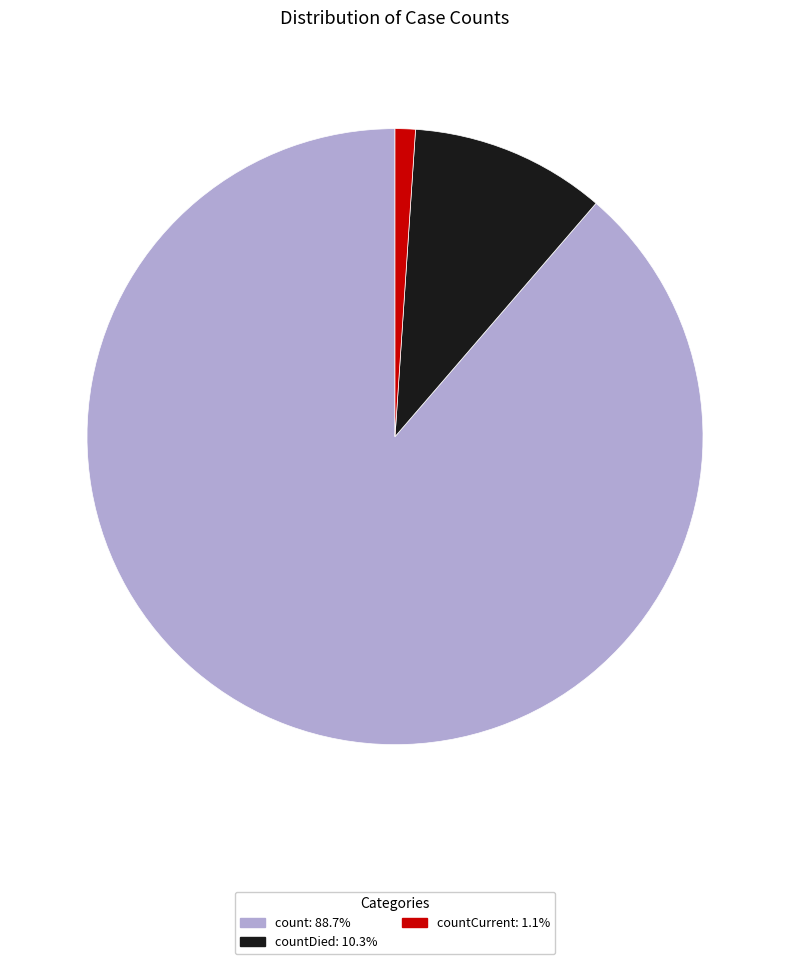

Is there any slice that represents more than half of the pie?

Yes